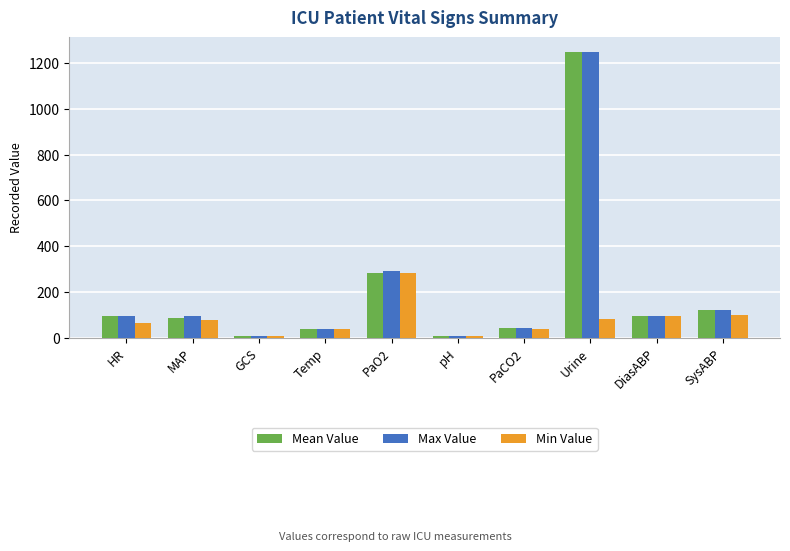

Are the bars grouped side by side (vs. stacked)?

Yes